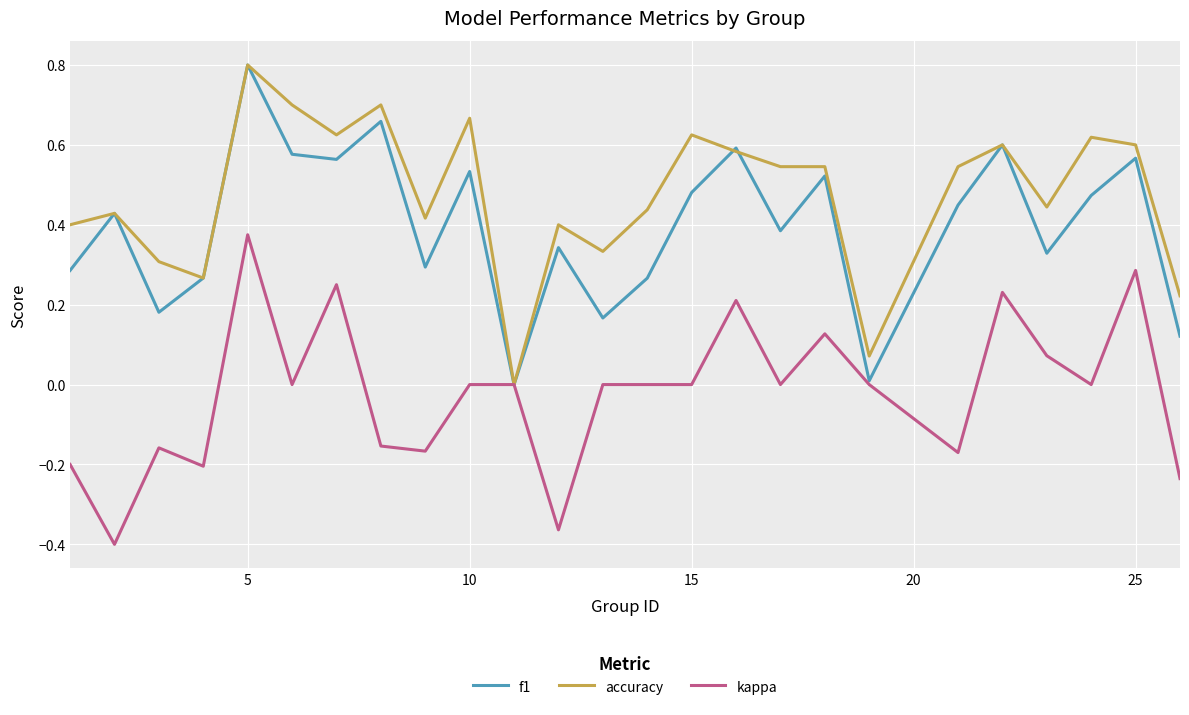

Rank the series by their average value, from highest to lowest.

accuracy, f1, kappa